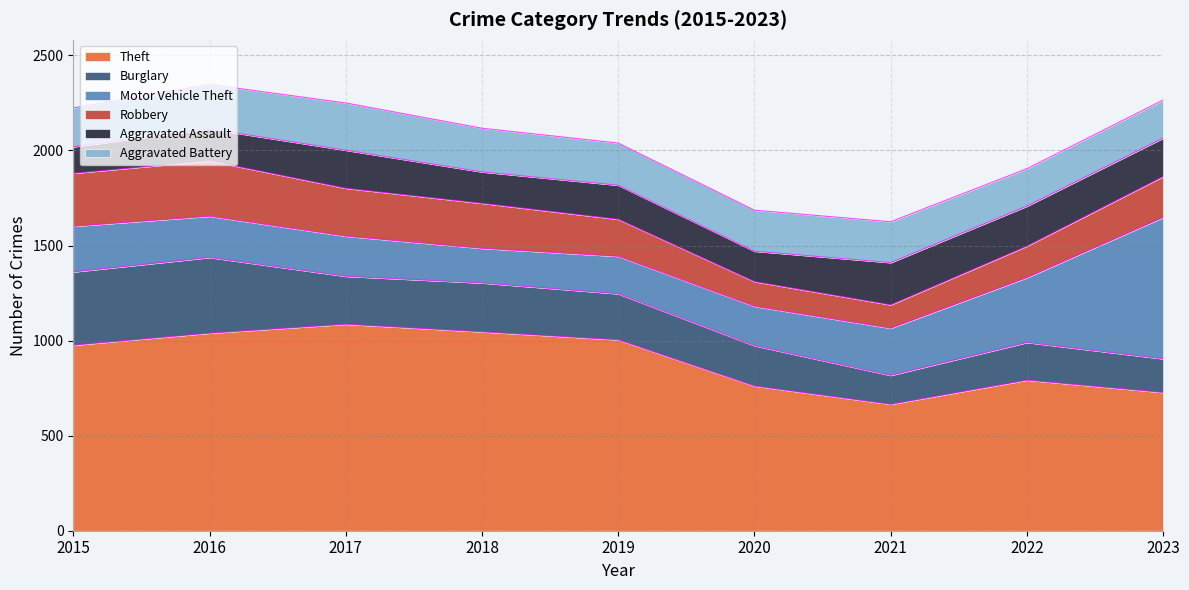

What is the total value across all series at 2023?

2265